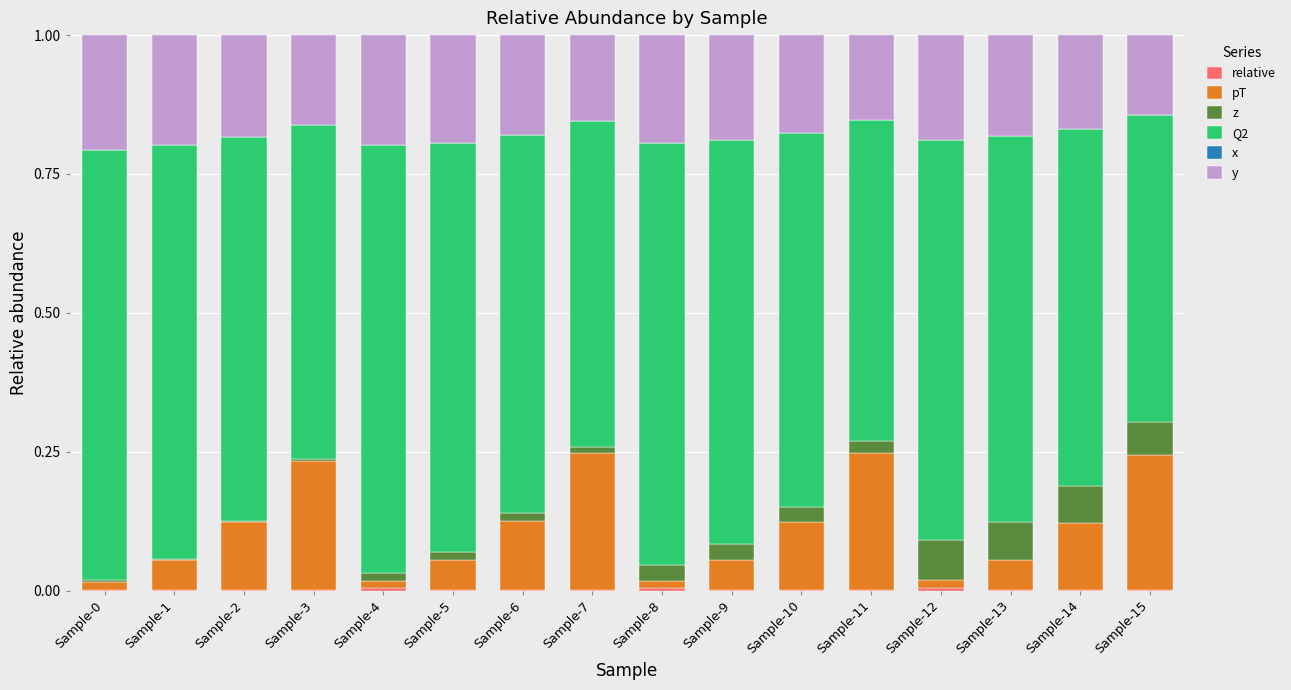

What is the total value across all series at Sample-3?

1.0